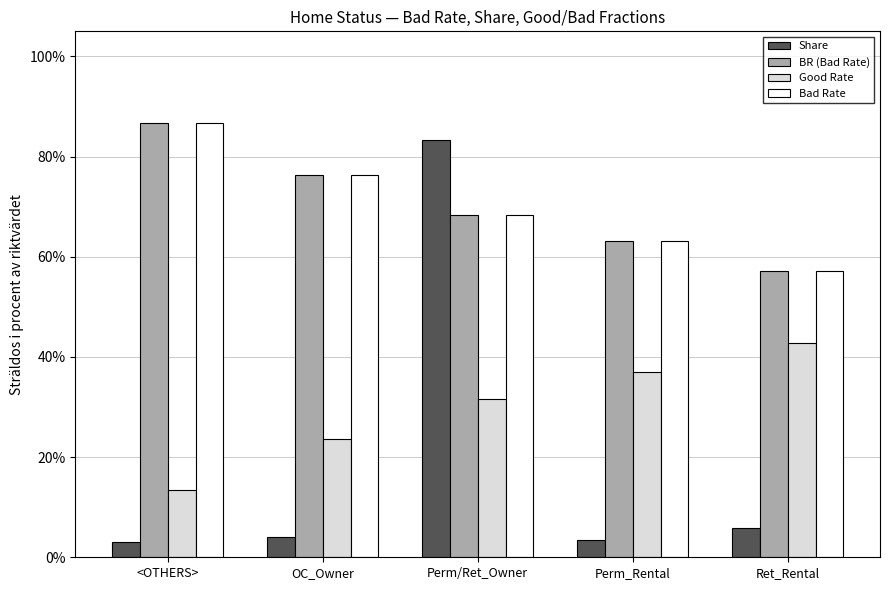

Are the bars grouped side by side (vs. stacked)?

Yes